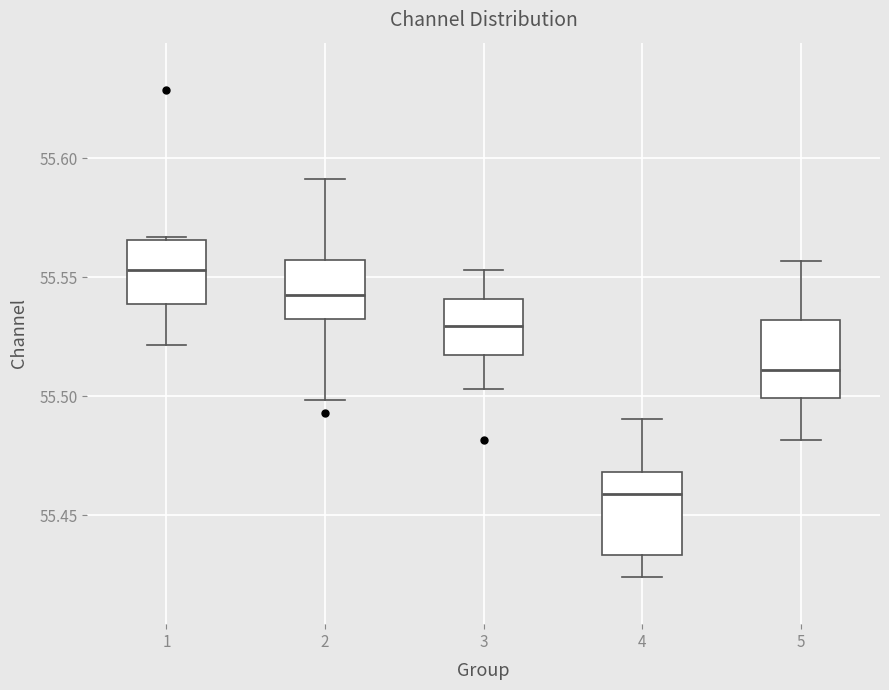

Which box's median line is the highest?

1